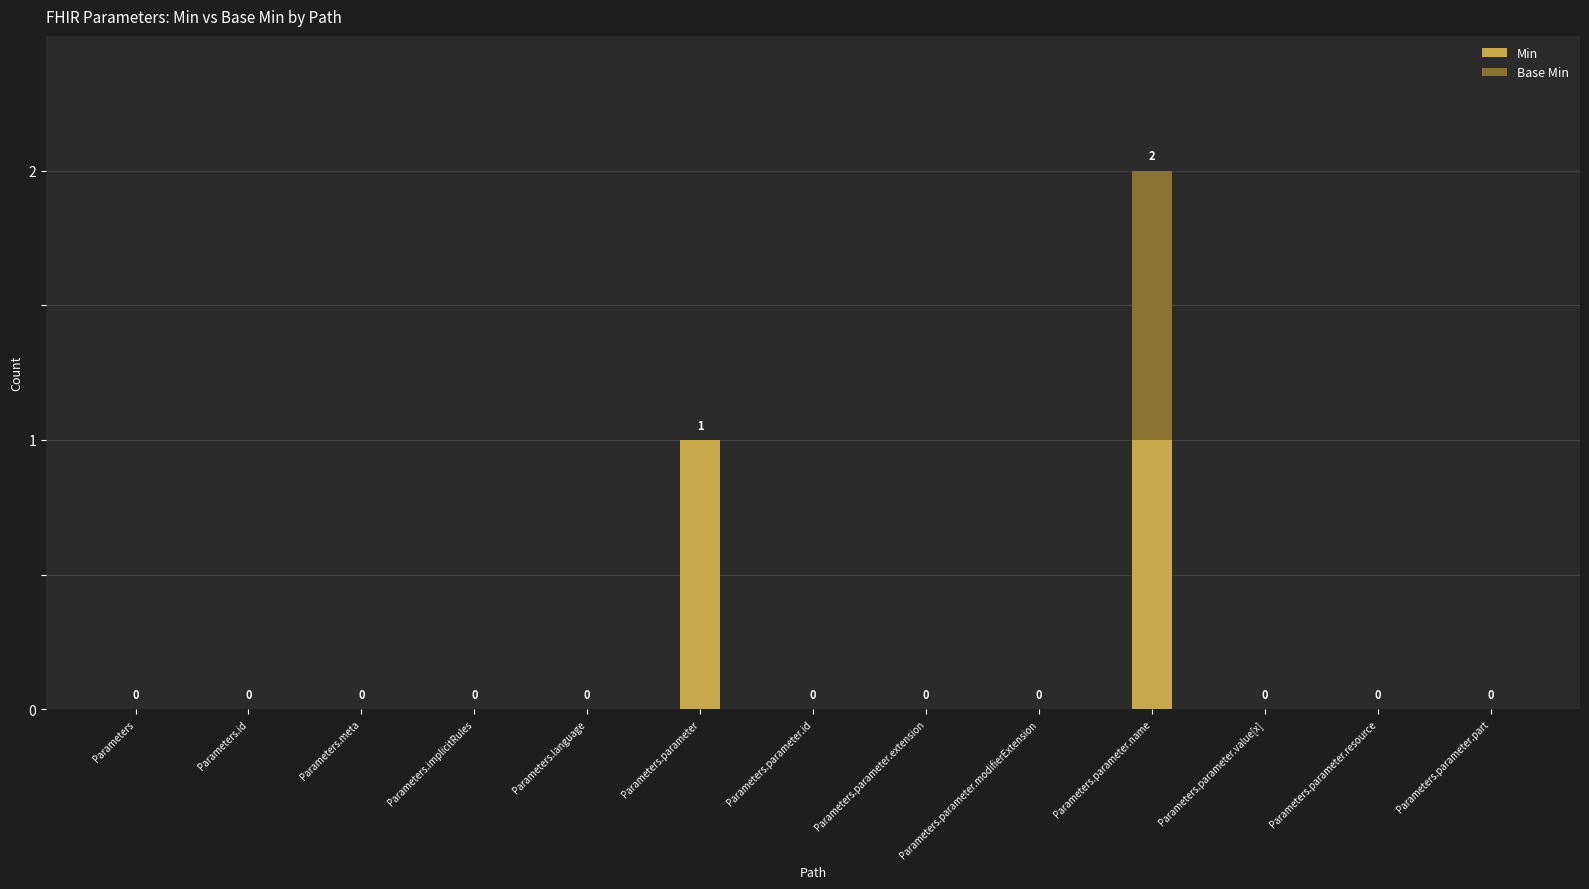

At which category is the sum across all series the highest?

Parameters.parameter.name